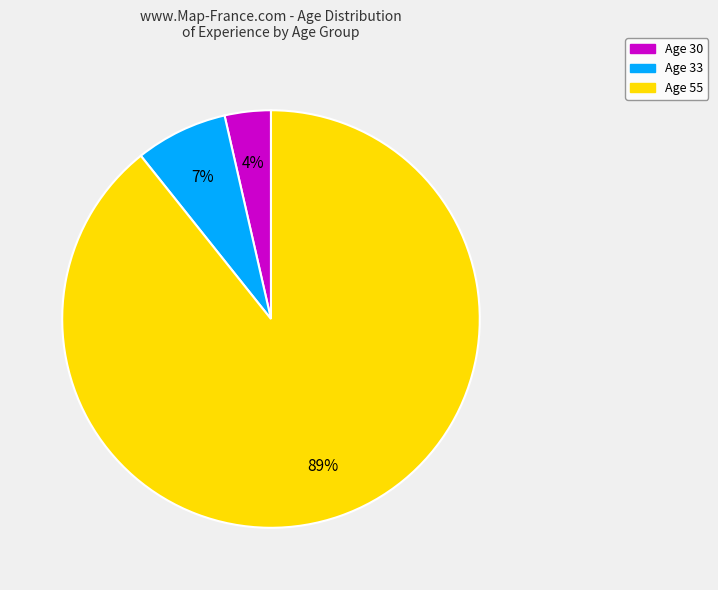

How many slices are in this pie chart?

3